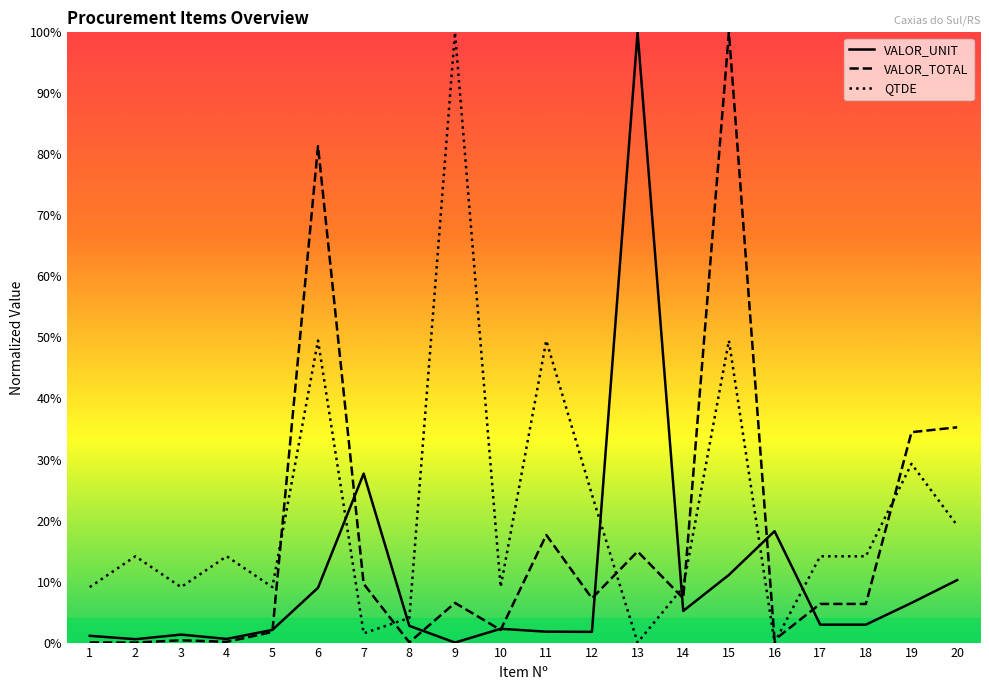

At 10, list the series in order from largest to smallest.

QTDE, VALOR_UNIT, VALOR_TOTAL